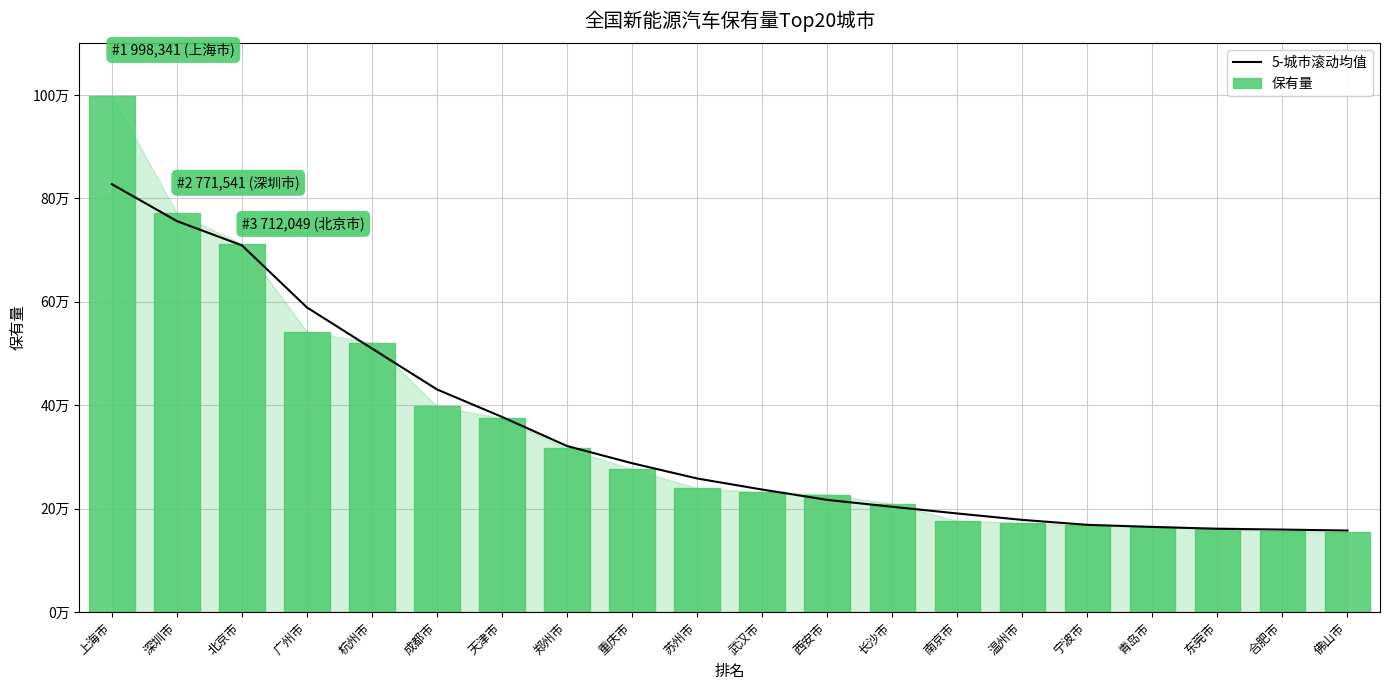

Reading left to right, what are all the values shown in this chart?

5-城市滚动均值: 827310.3	755972.8	708932.6	588874.2	509499.8	430369.6	377243.0	320927.6	287700.6	258209.8	236801.2	216853.2	203486.0	190565.6	178134.0	168583.4	164574.8	161009.6	159434.0	157559.7
保有量: 998341.0	771541.0	712049.0	541960.0	520772.0	398049.0	374669.0	316398.0	276327.0	239195.0	231914.0	227215.0	209355.0	176587.0	172359.0	167312.0	165057.0	161602.0	156544.0	154533.0